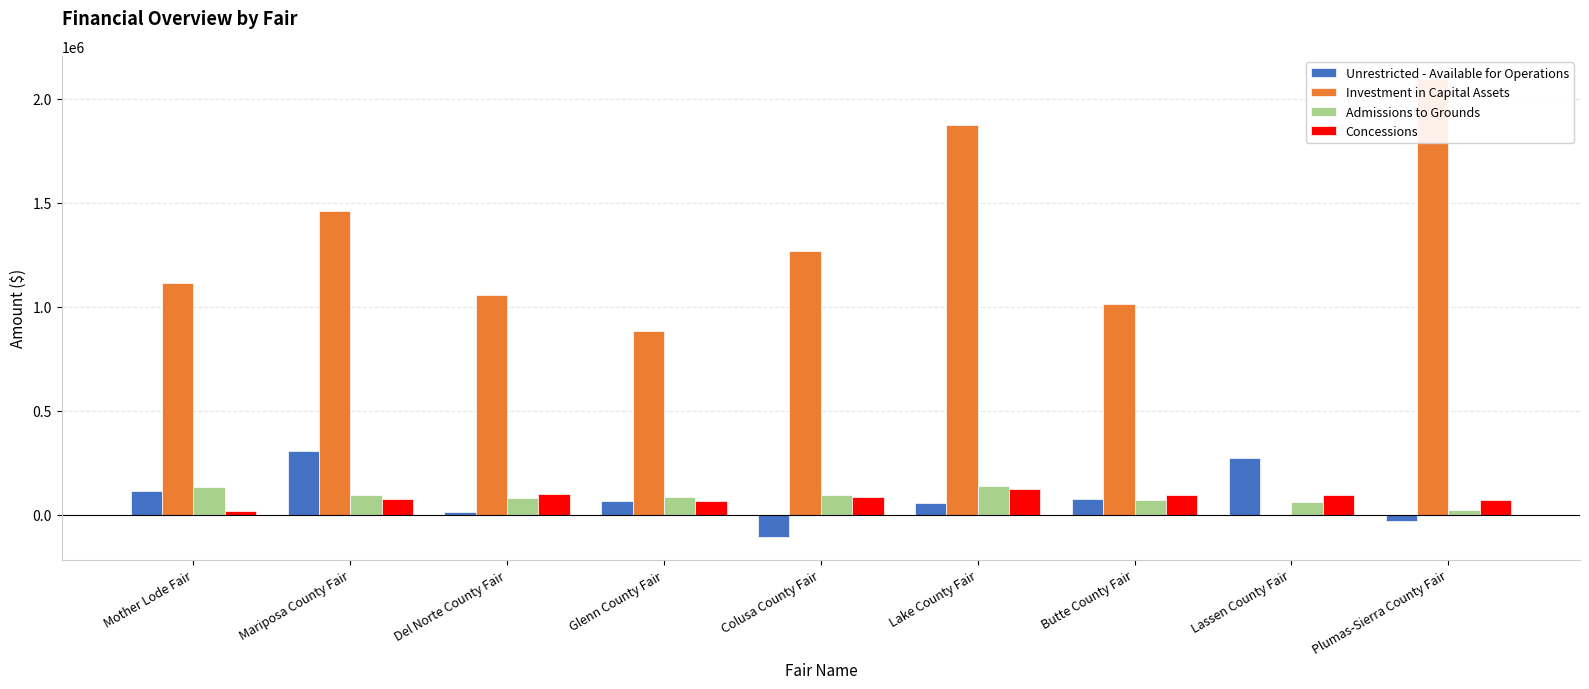

What value does the Unrestricted - Available for Operations series have at Lassen County Fair?

272608.0